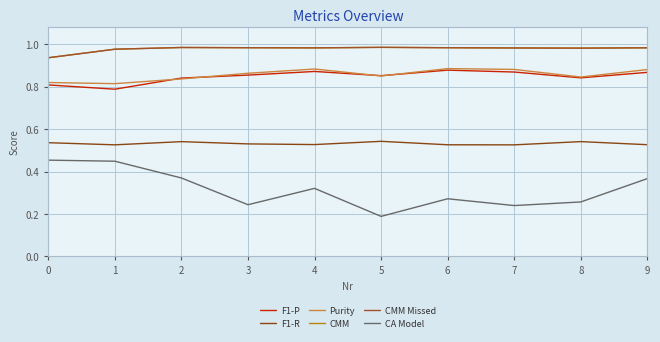

Is it true that CMM equals 0.6 at 4?

False